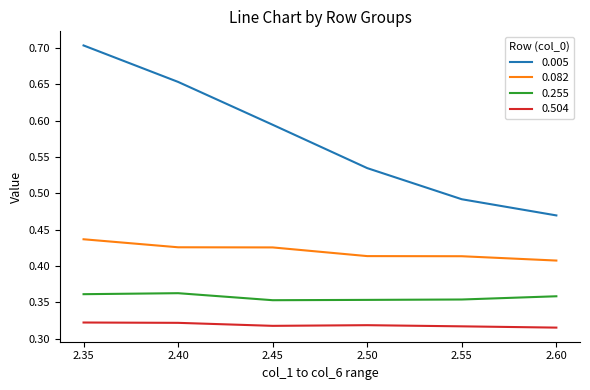

True or false: 0.005 and 0.082 cross at least once.

False